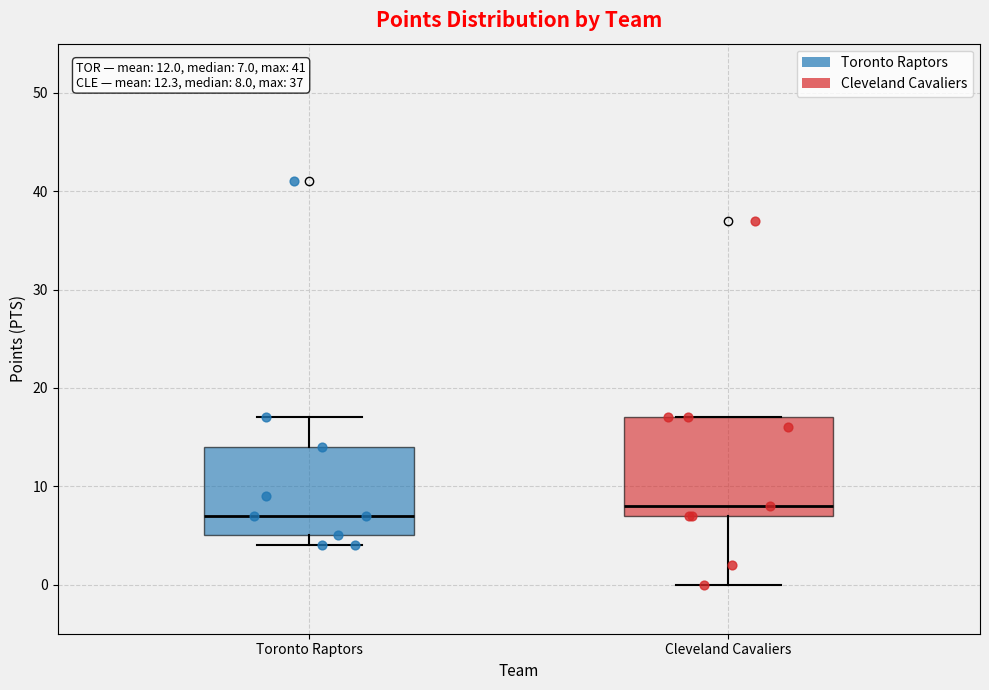

Which box is the tallest, from its lower edge to its upper edge?

Cleveland Cavaliers